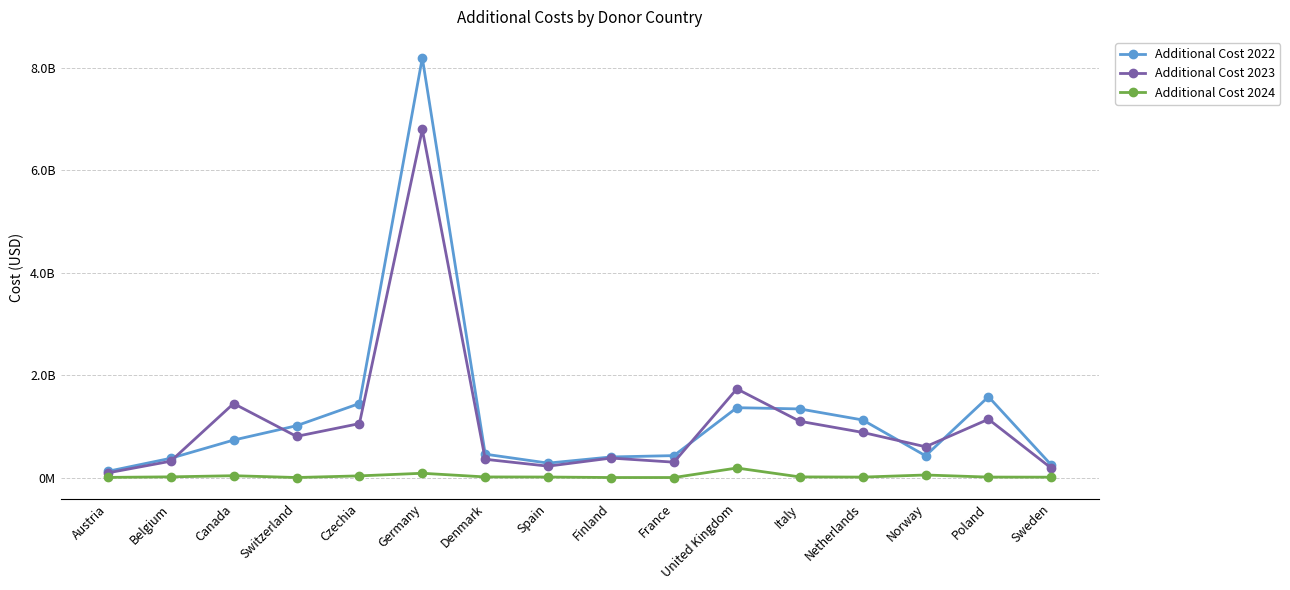

Does the chart have visible grid lines?

Yes